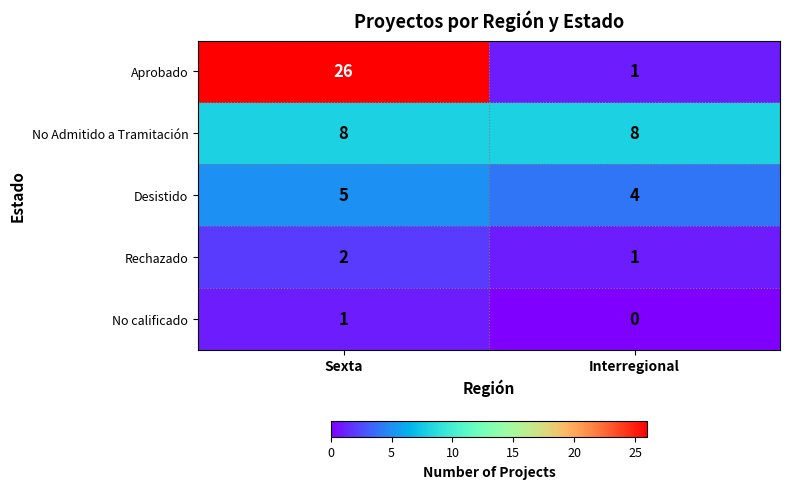

Where is Rechazado nearest to the value 1?

Interregional